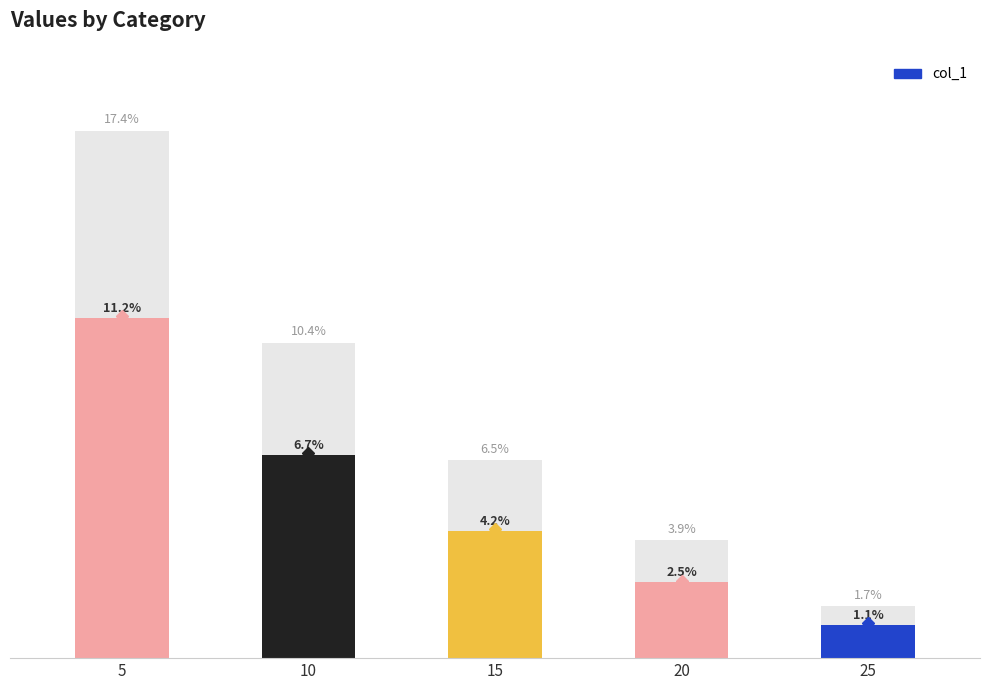

True or false: the data shows 2.5 at 20.

True